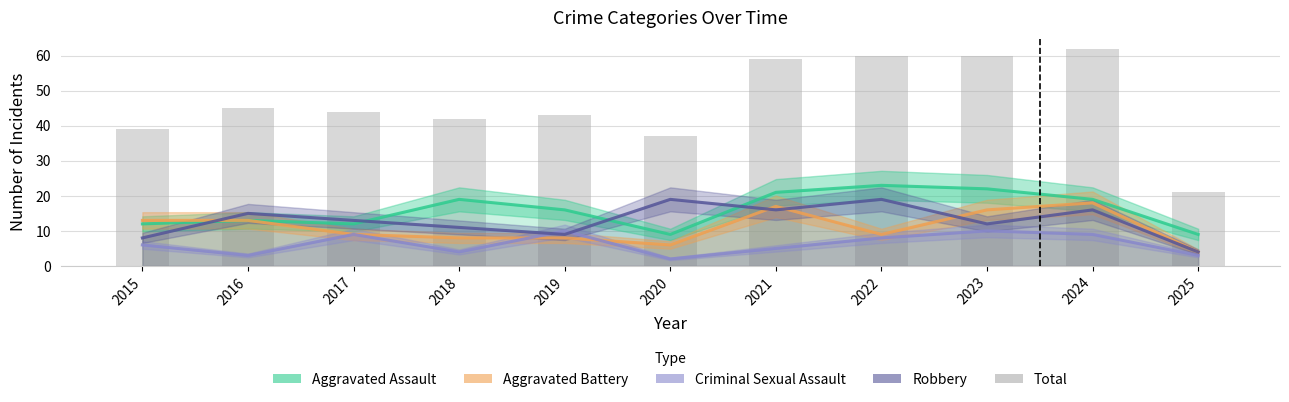

Does the chart contain stacked bars?

No